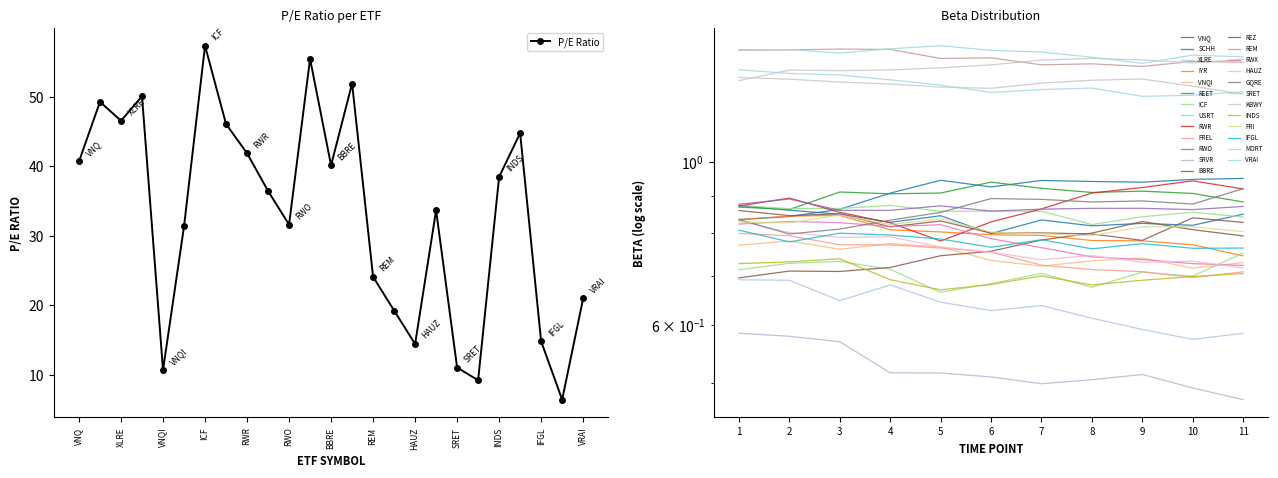

Does the chart have visible grid lines?

No